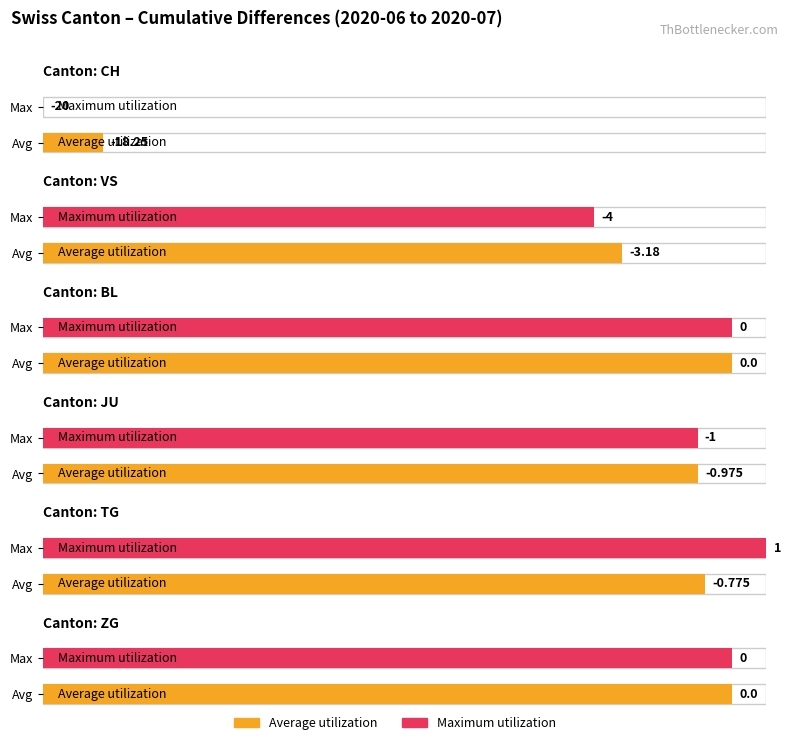

Where does the CH series first go above -17?

CH